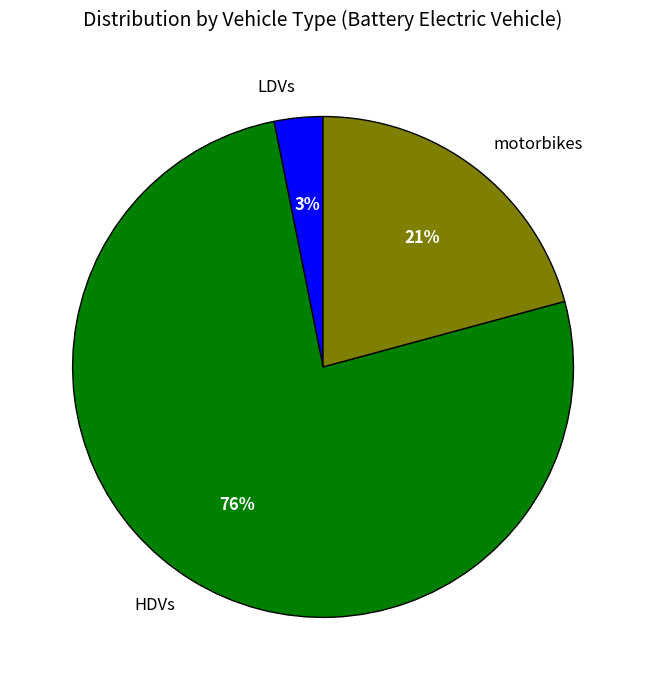

True or false: motorbikes accounts for 21% of the total.

True